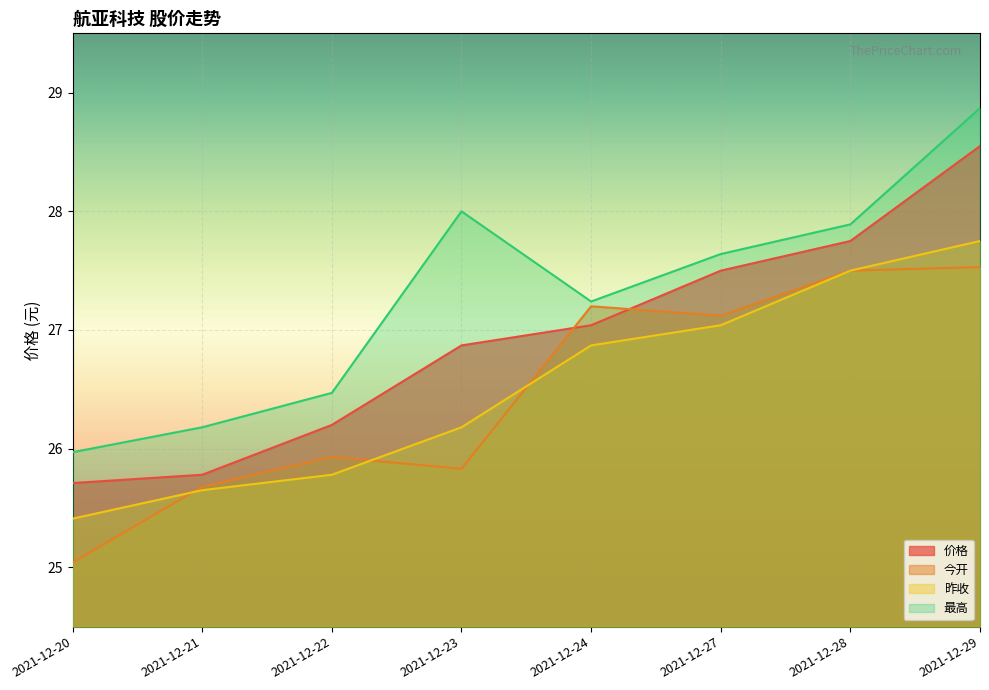

What is the average value of the 今开 series?

26.5